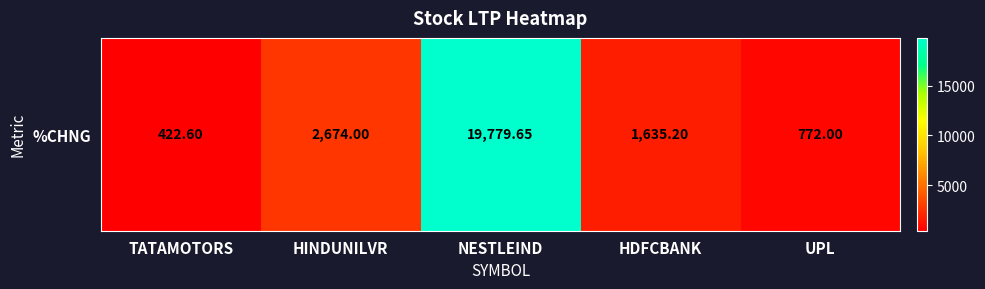

What is the difference between the maximum and minimum values?

19357.1